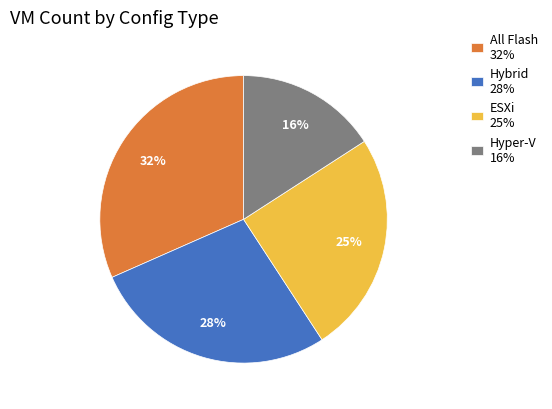

True or false: ESXi 25% accounts for 13% of the total.

False